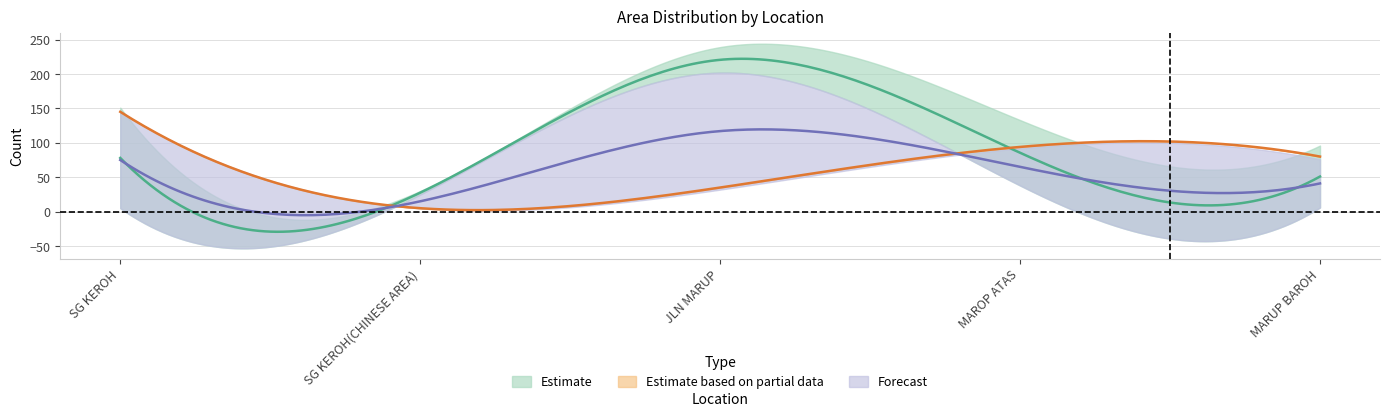

What is the maximum value for Estimate based on partial data?

145.0